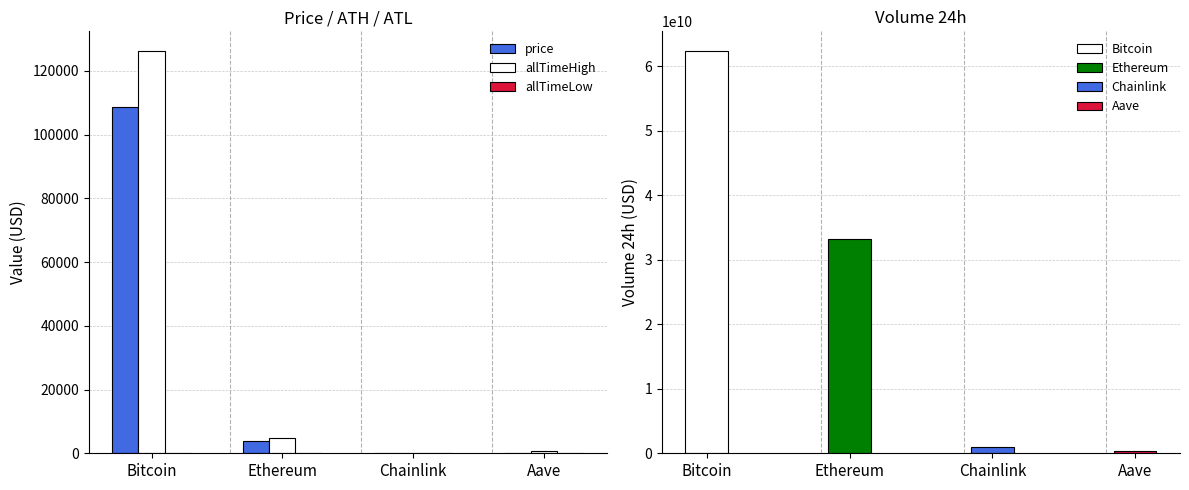

What are all the series names shown in the legend?

price, allTimeHigh, allTimeLow